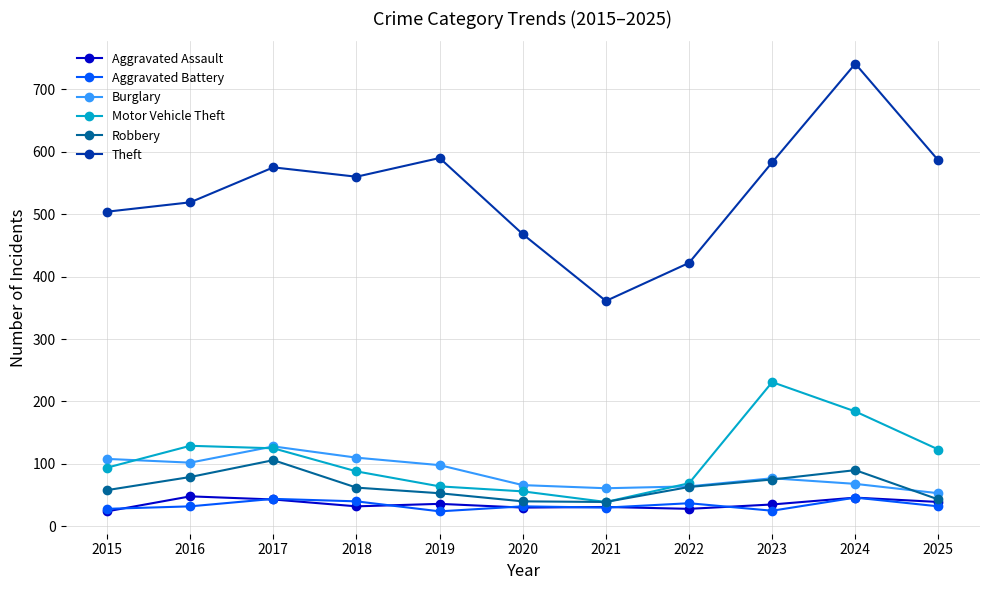

What is the sum of all Aggravated Battery values?

370